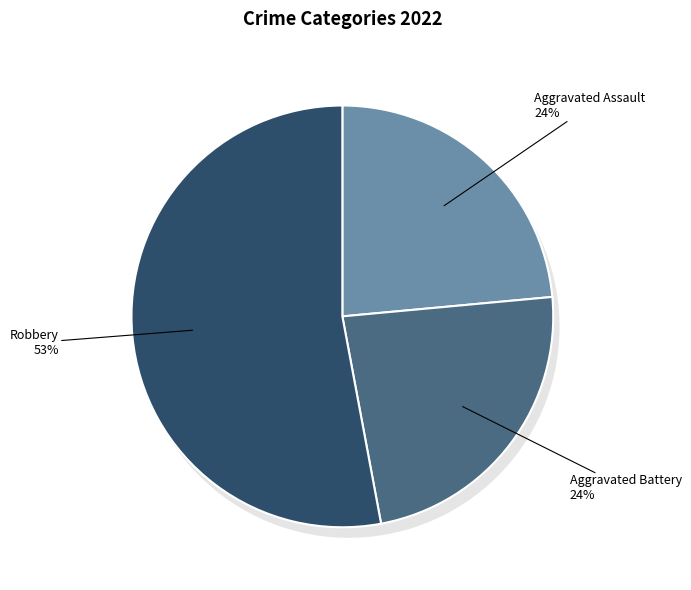

What portion of the pie excludes Robbery?

47.1%